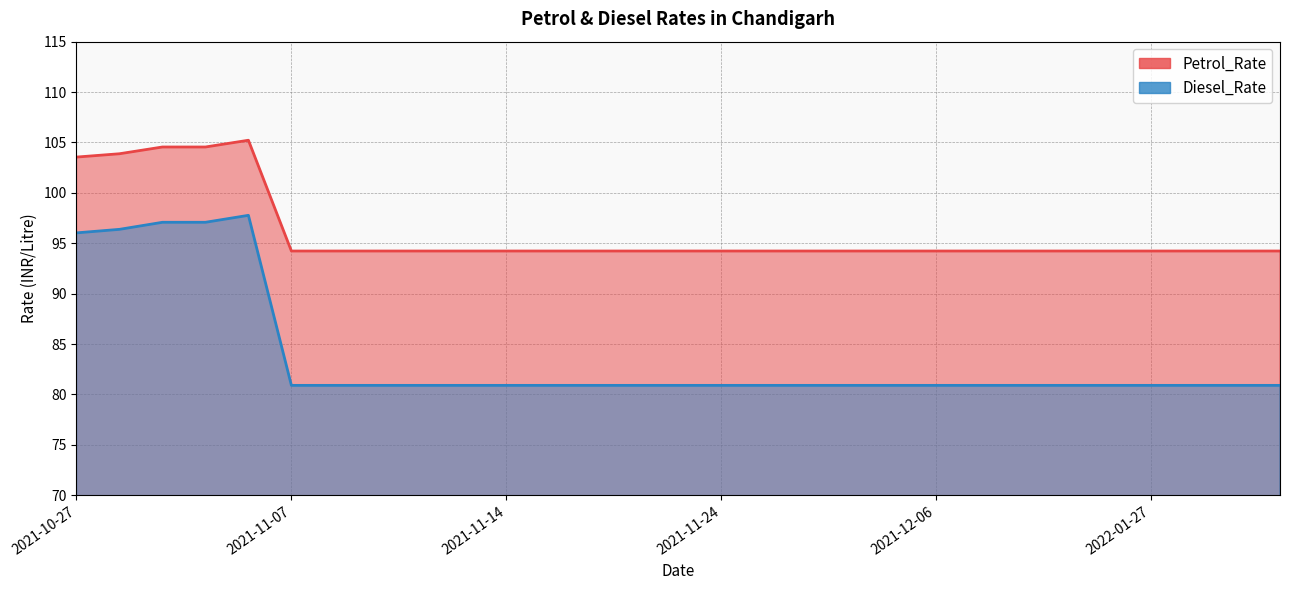

Count the number of data series in this chart.

2